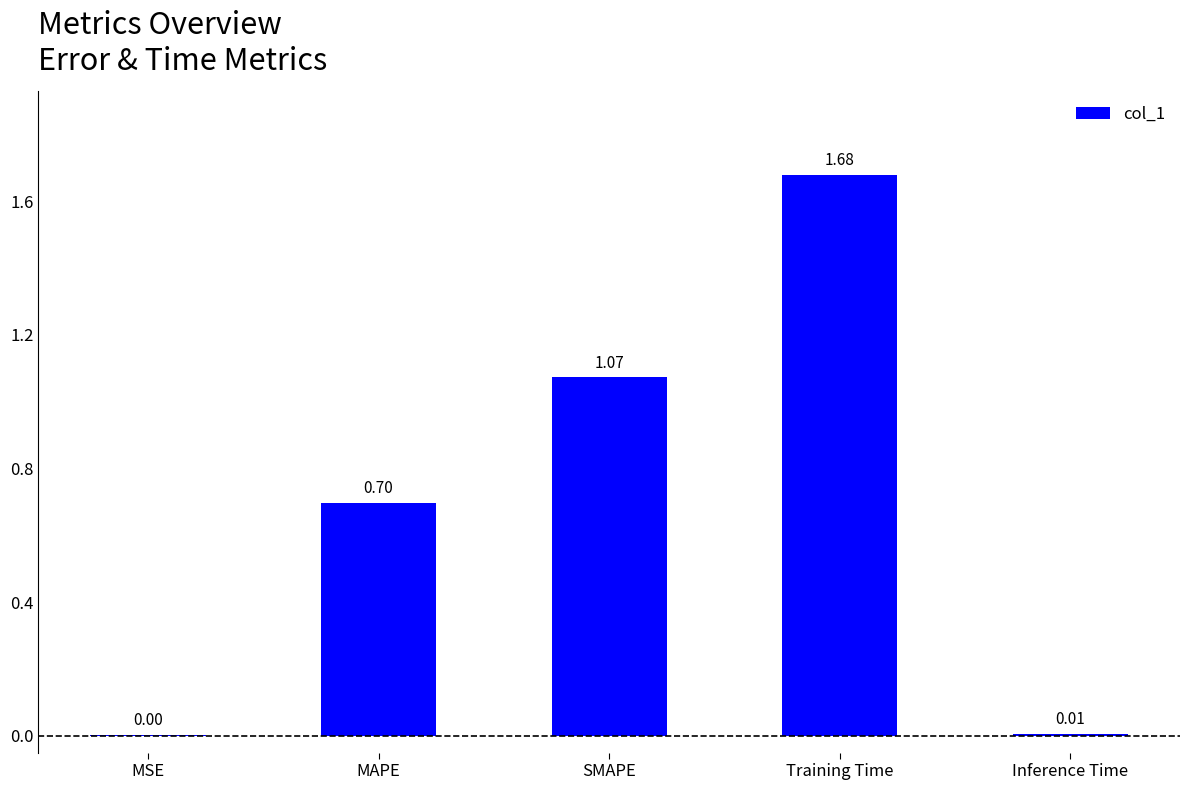

Which has a higher value, Training Time or MAPE?

Training Time